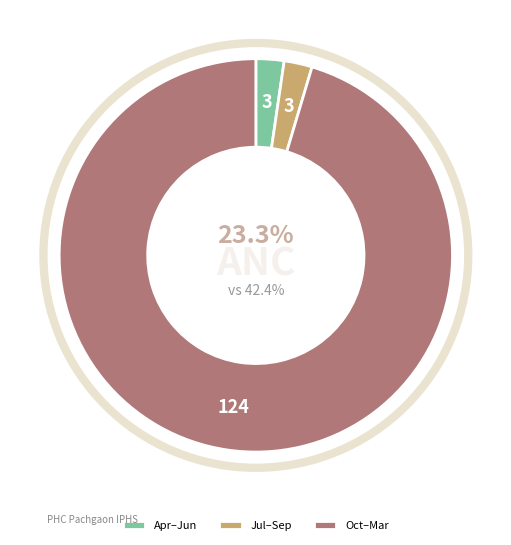

Combined, do Dec-2015 and Jul-2015 account for over 50%?

No